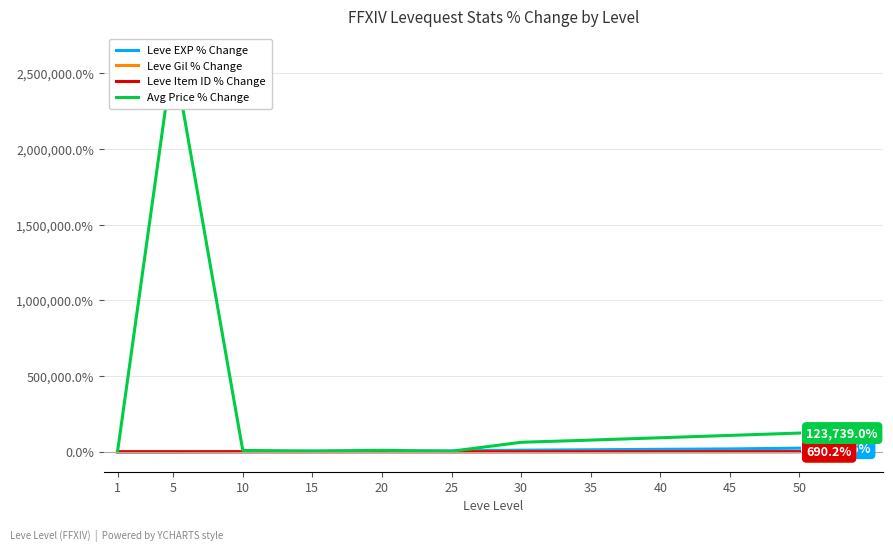

Which category has the highest value across all series?

5